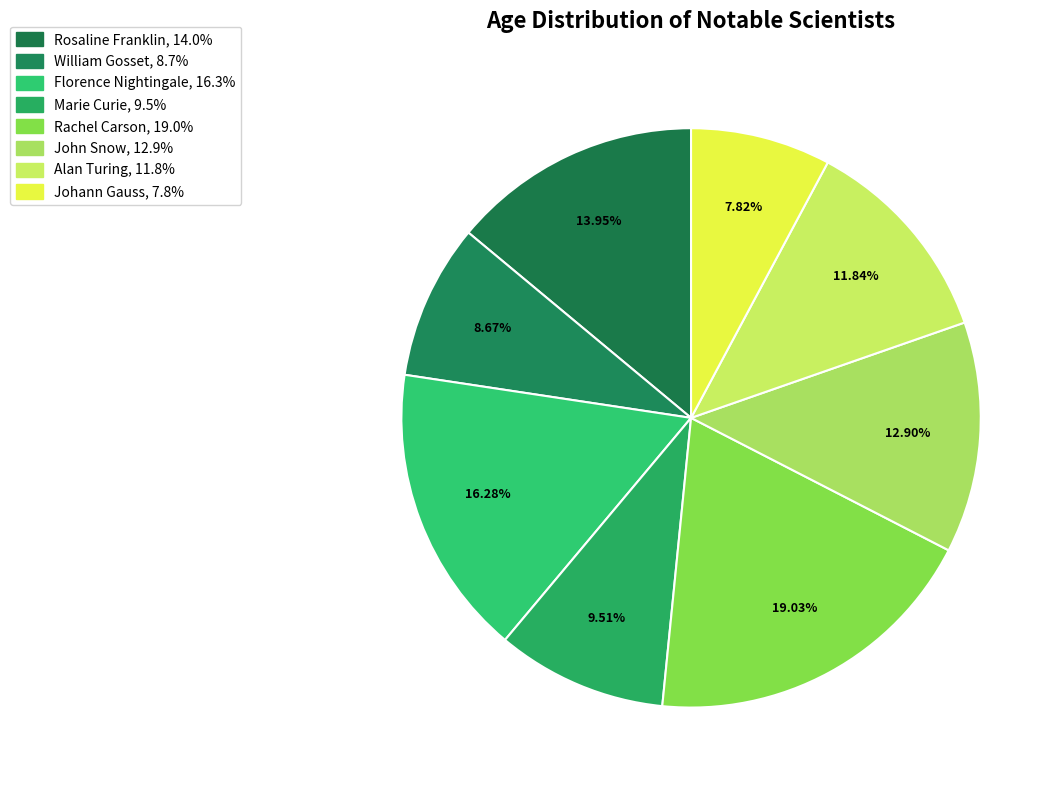

Count the number of slices in the pie.

8